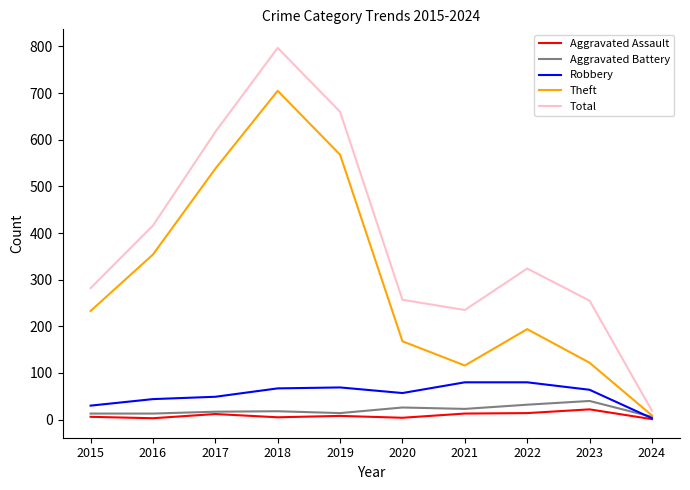

Is it true that Robbery equals 23 at 2020?

False